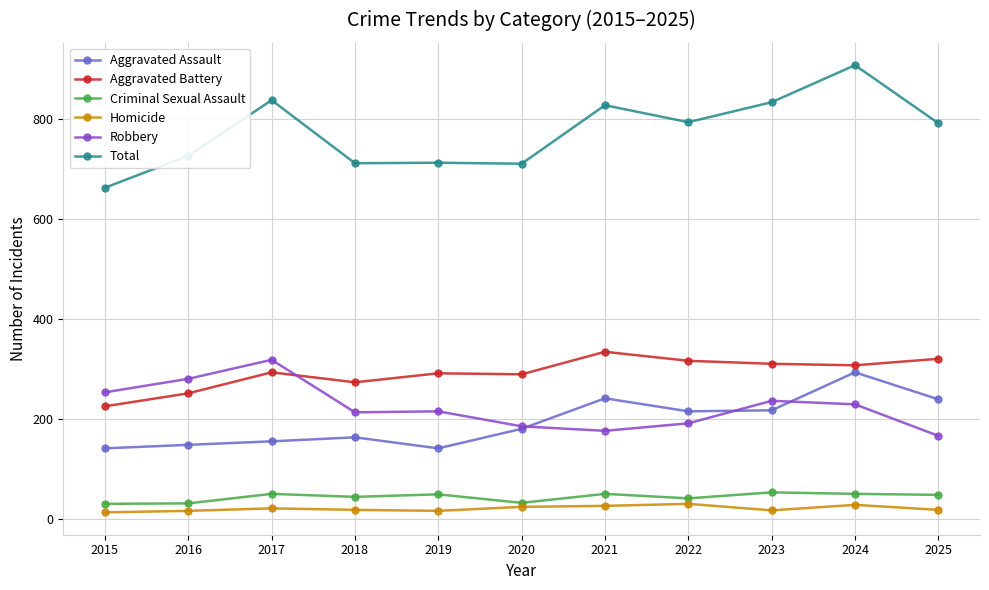

What is the difference between the Homicide values at 2022 and 2019?

14